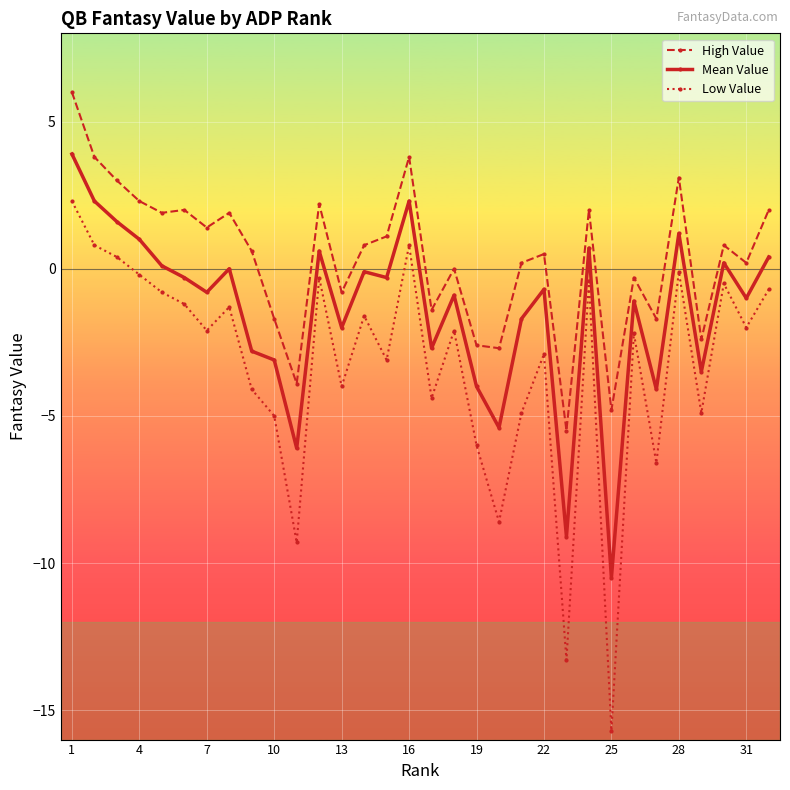

What is the value of the Mean Value point at the 28th from the left?

1.2